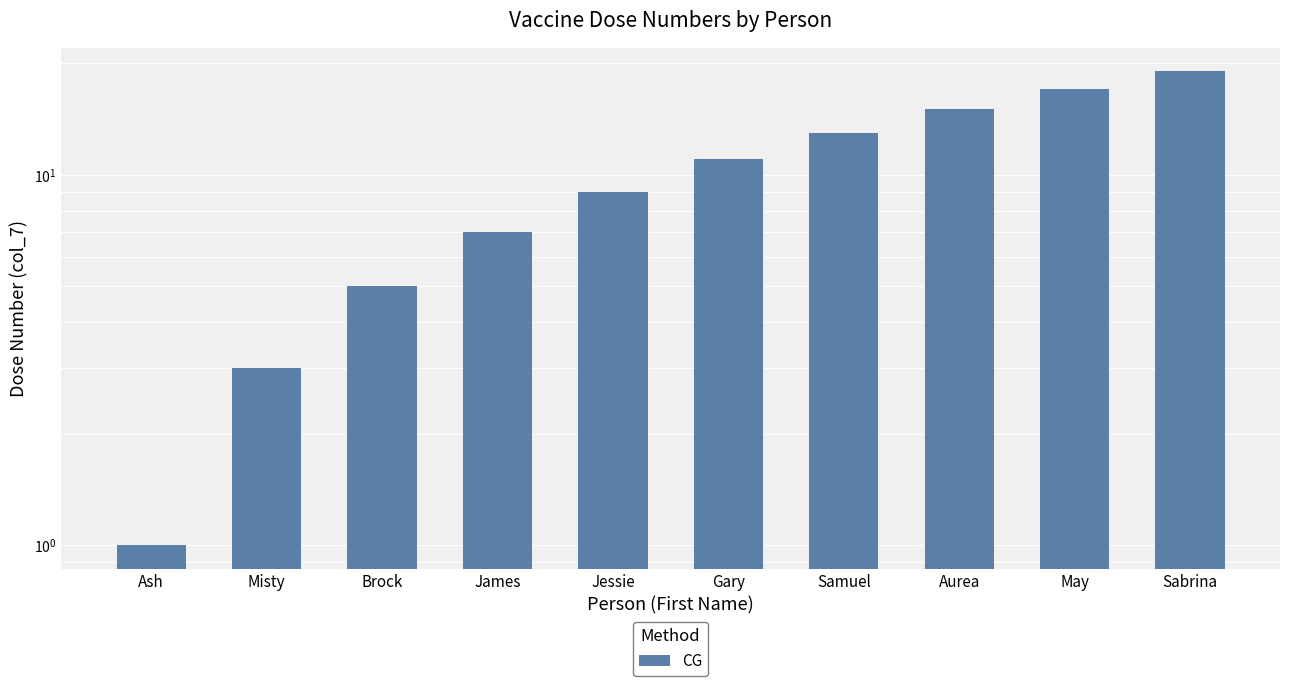

What position from the right is Jessie?

6